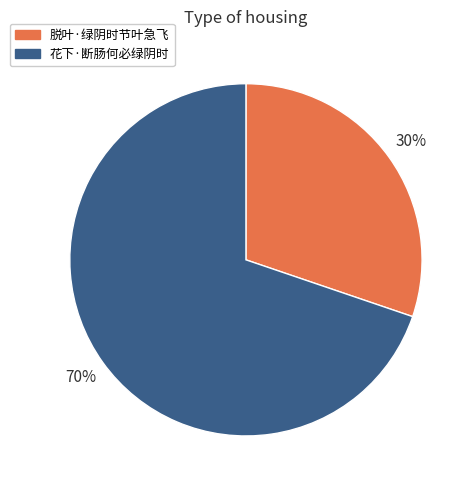

Between 花下·断肠何必绿阴时 and 脱叶·绿阴时节叶急飞, which is larger?

花下·断肠何必绿阴时